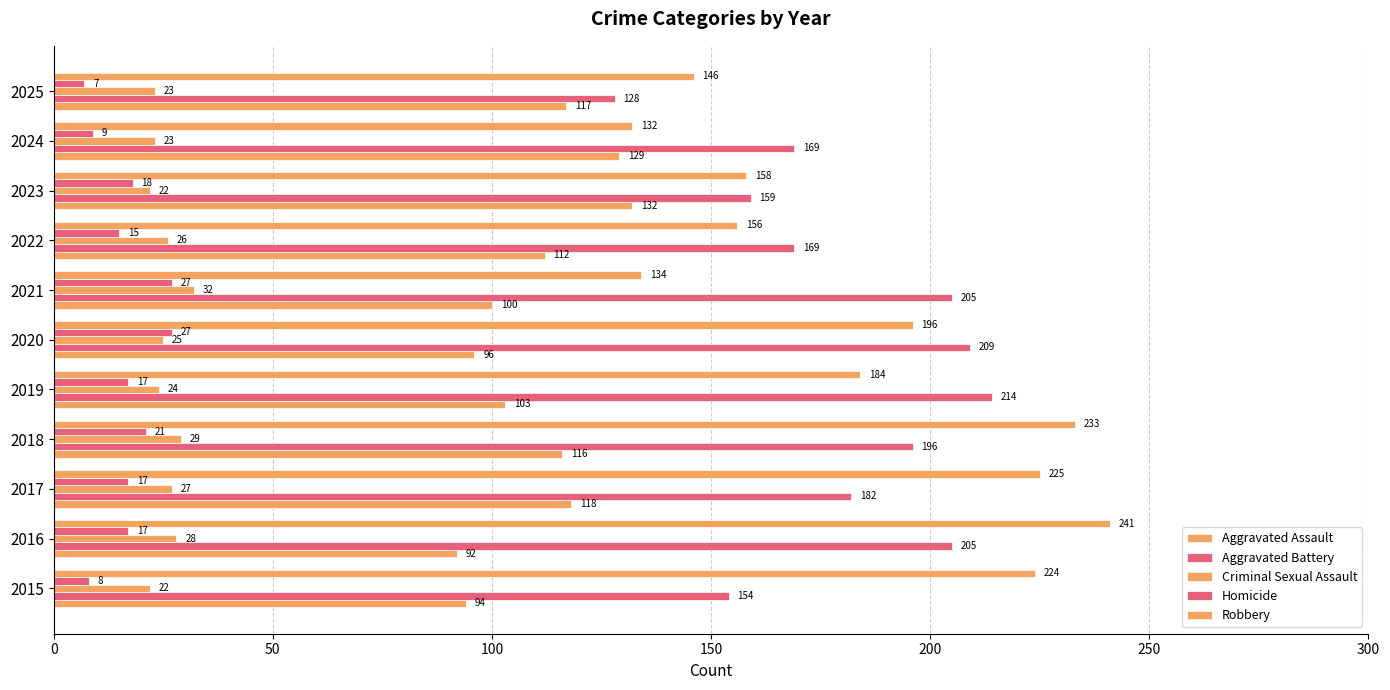

How many categories are shown in the chart?

11